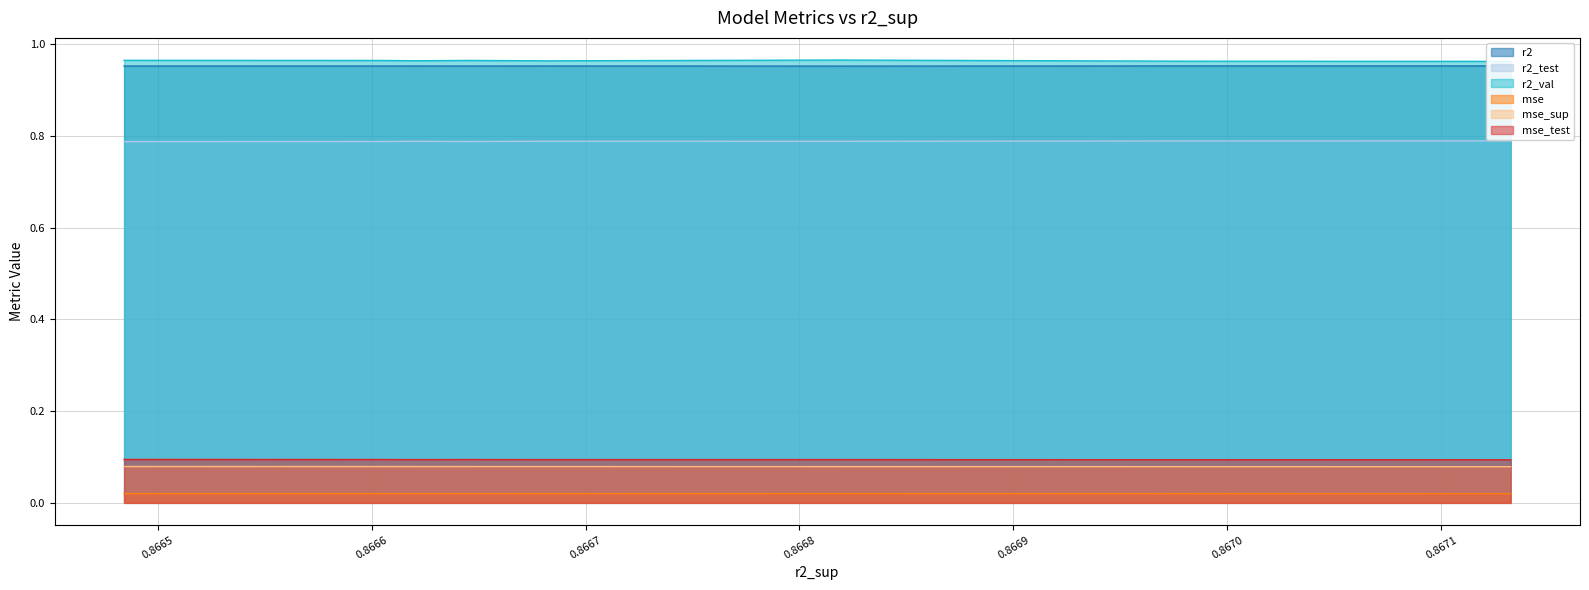

True or false: r2_test and mse_test cross at least once.

False